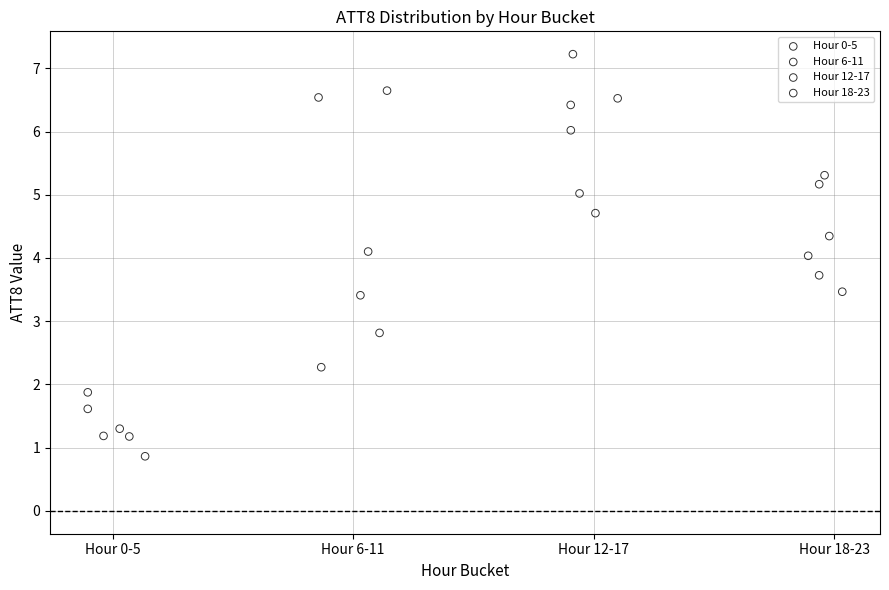

What are all the series names shown in the legend?

Hour 0-5, Hour 6-11, Hour 12-17, Hour 18-23